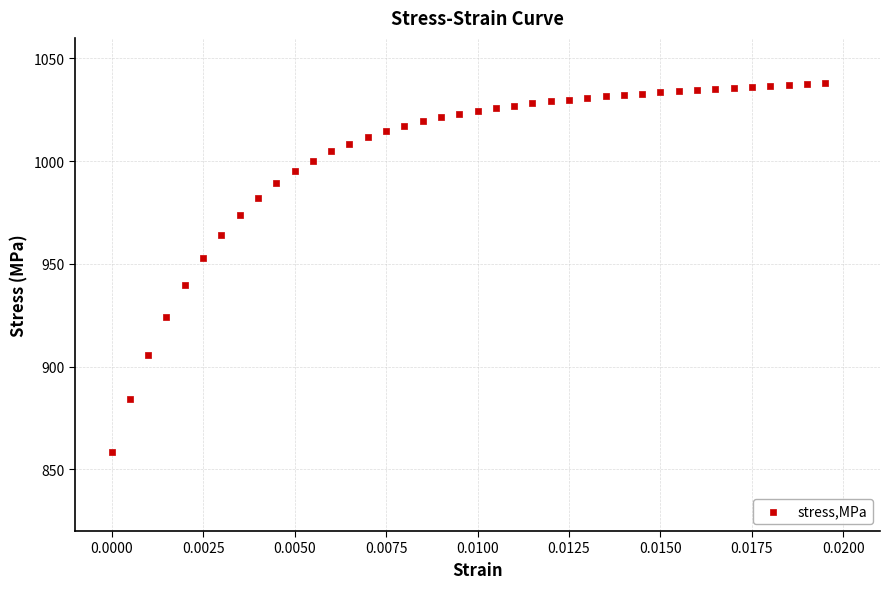

What Y value in the scatter plot is closest to 948?

953.0